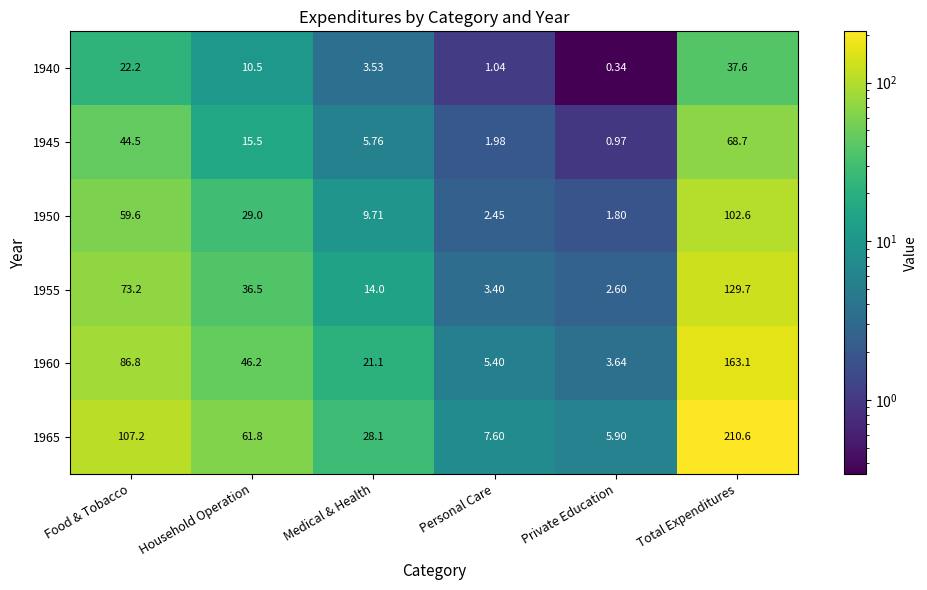

At which label does 1960 first exceed 46?

Food & Tobacco